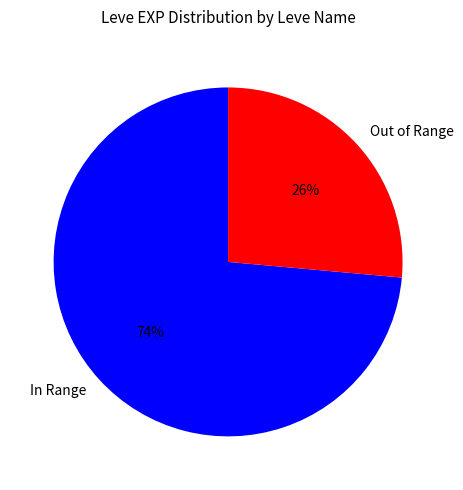

To the nearest percent, what percentage of the pie is In Range?

74%